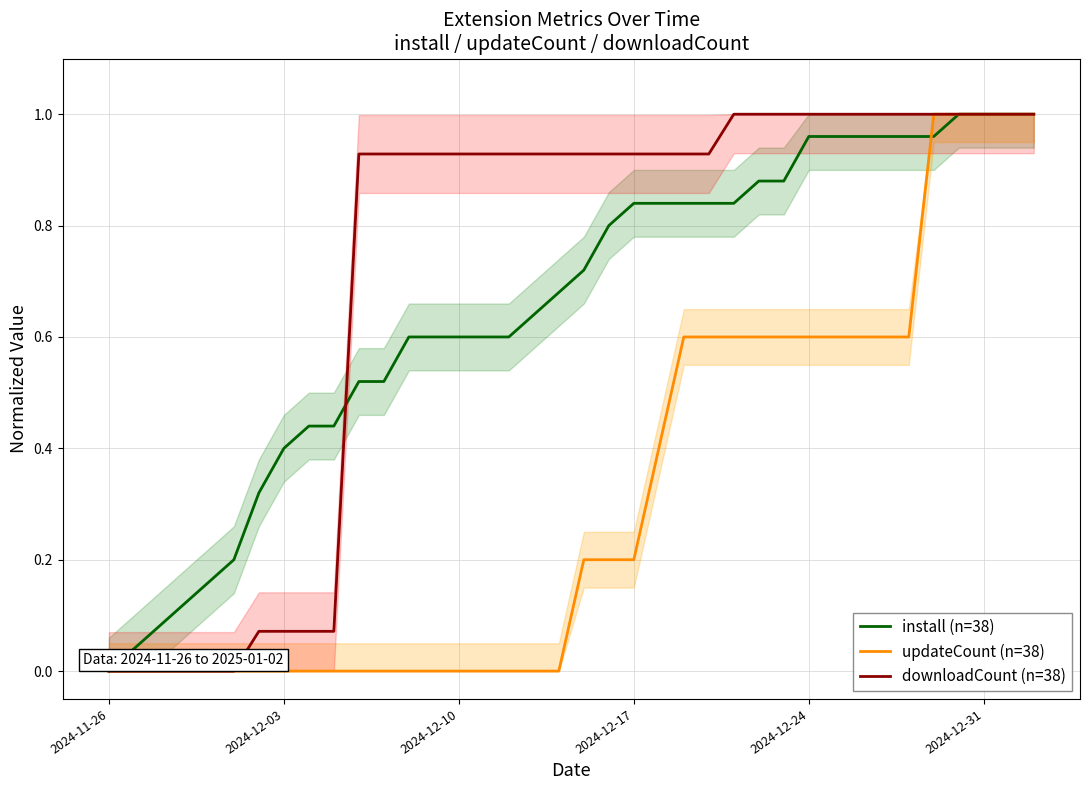

How many lines are shown in the chart?

3